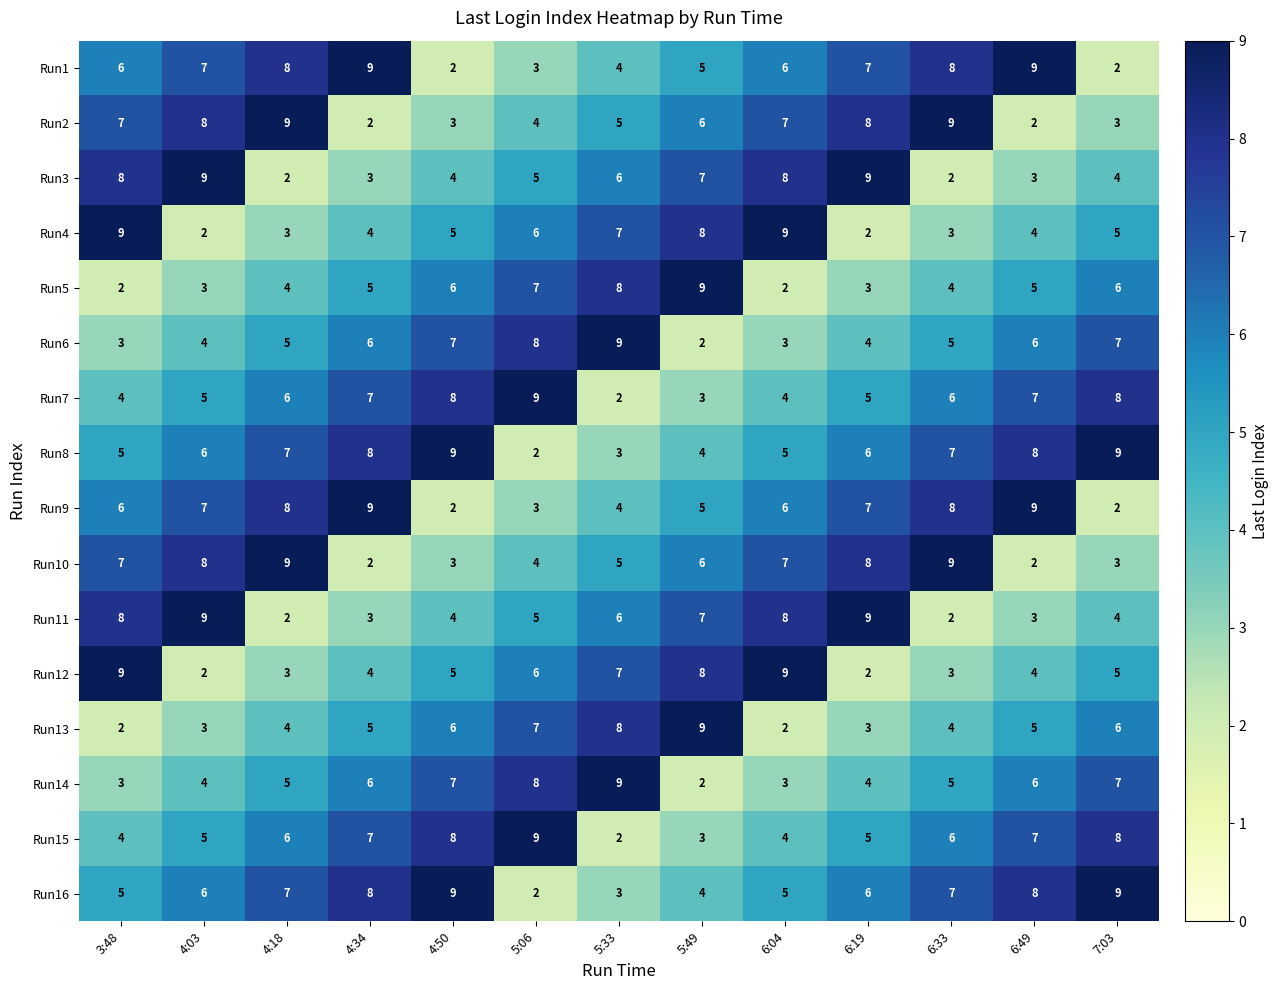

Is the value of Run9 at 5:49 greater than the value of Run10 at 4:03?

No